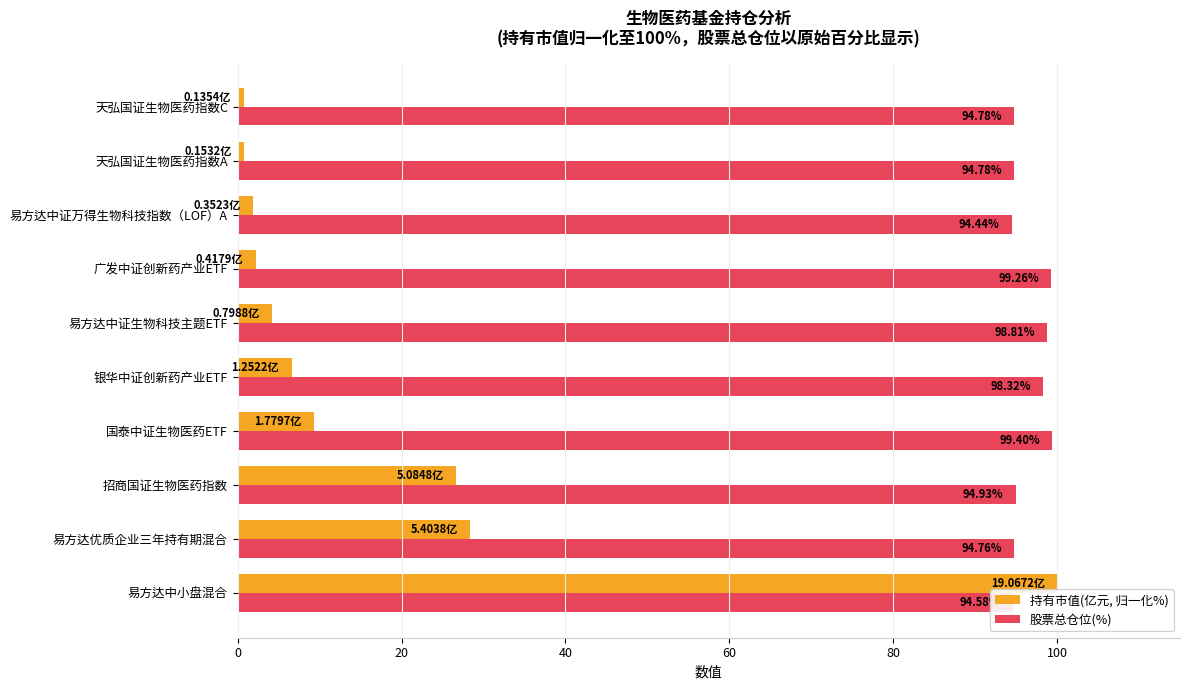

Which series changed the most between 国泰中证生物医药ETF and 广发中证创新药产业ETF?

持有市值(亿元, 归一化%)